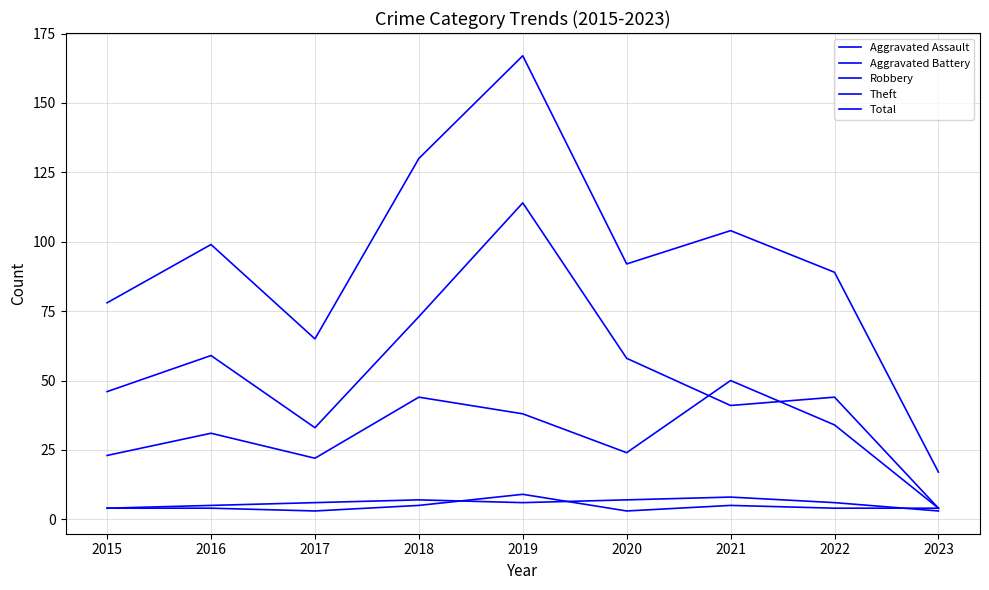

What is the spread (max minus min) of values at 2017?

62